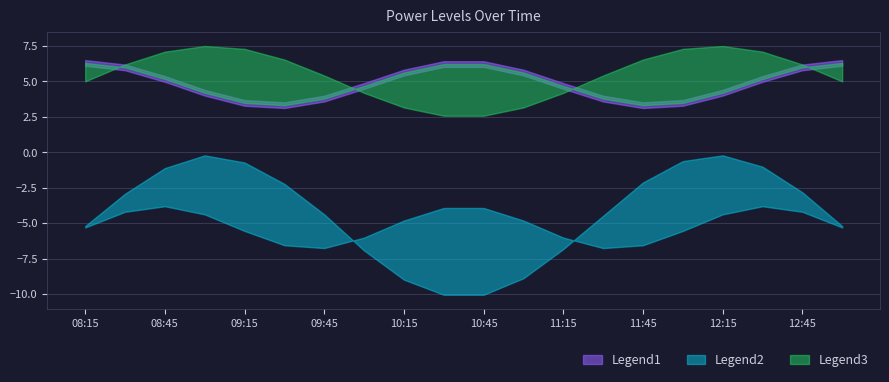

At how many categories does at least one series exceed -10?

20